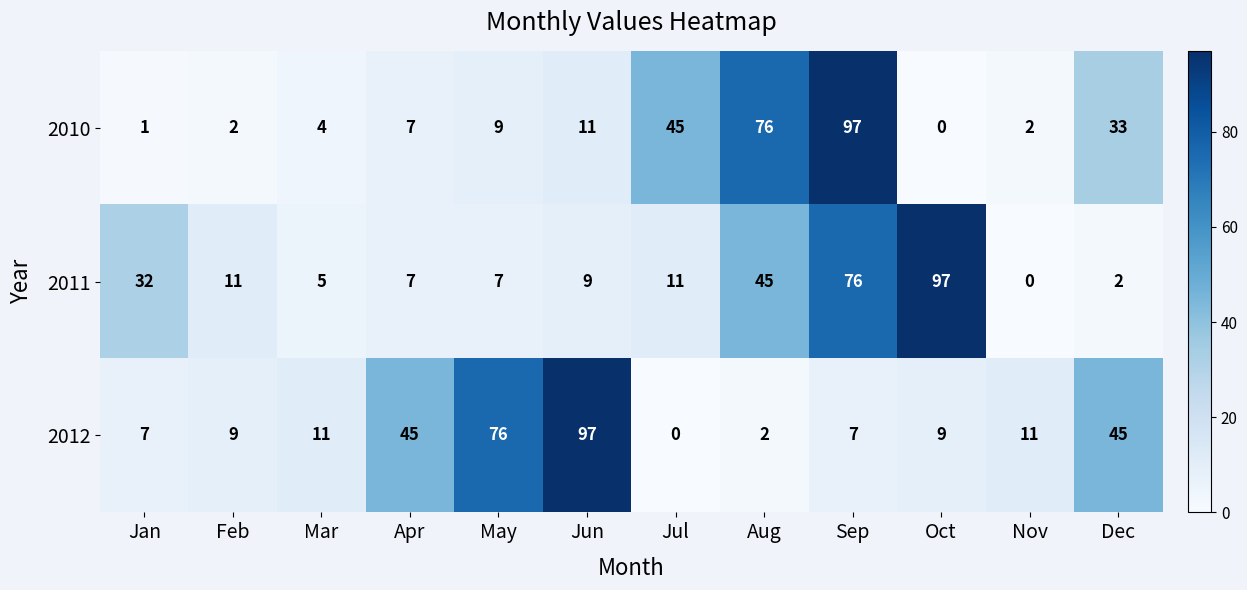

What is the highest value of the 2012 series?

97